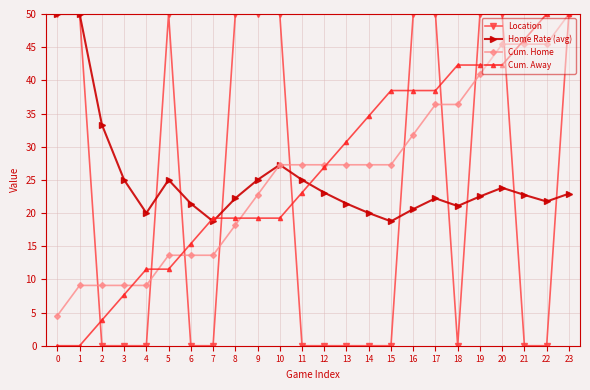

Where does the Cum. Away series first go above 26?

12